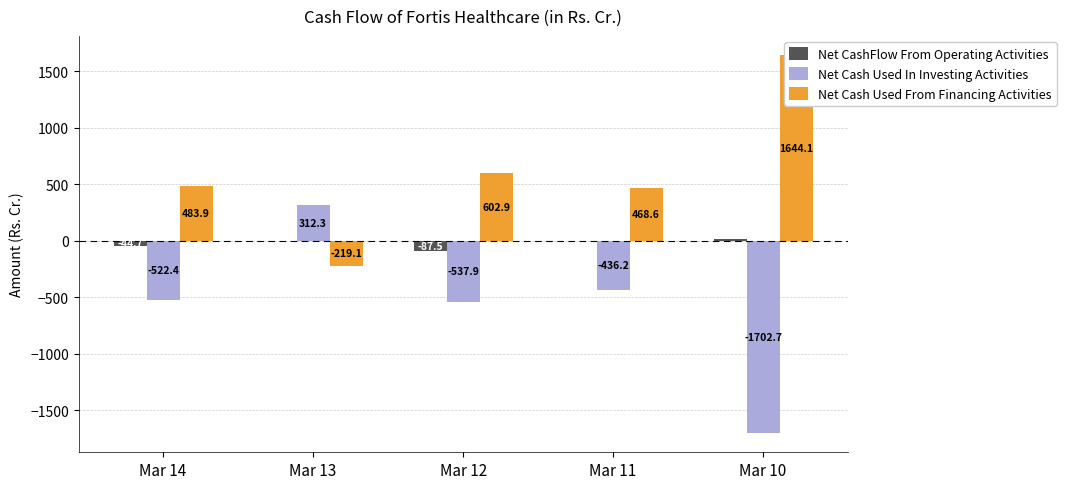

Which series has the widest spread of values?

Net Cash Used In Investing Activities